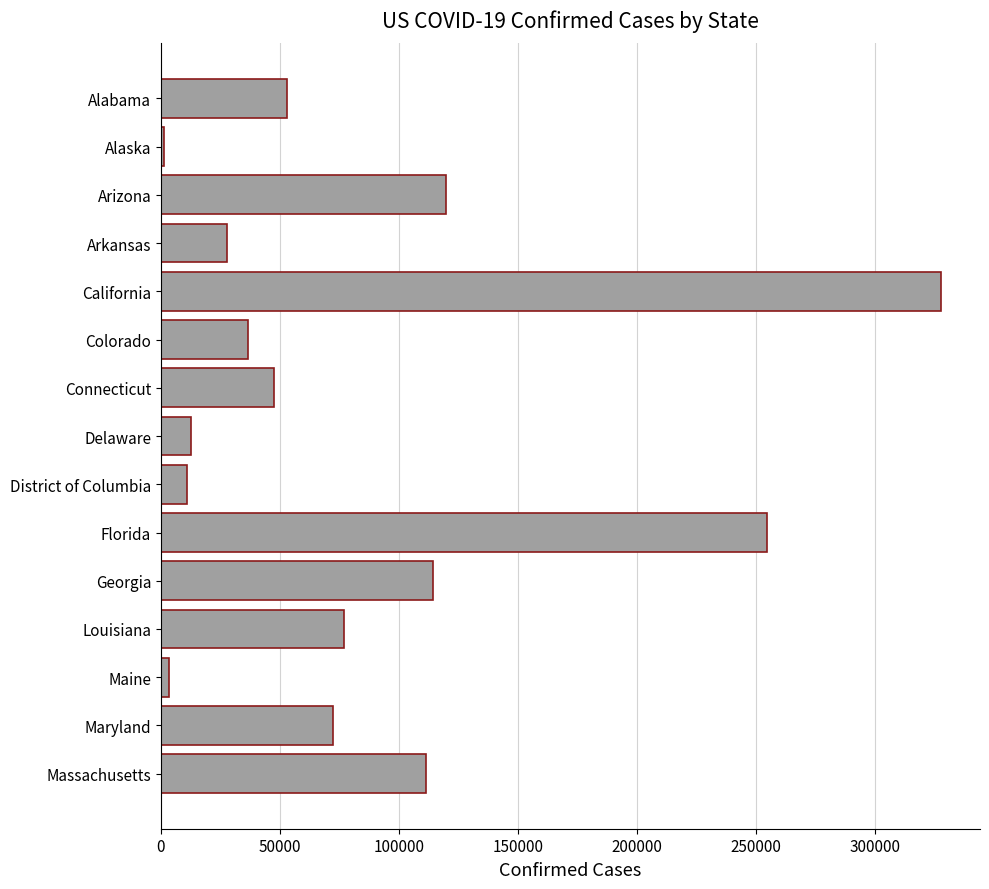

What is the label of the 15th bar from the top?

Massachusetts